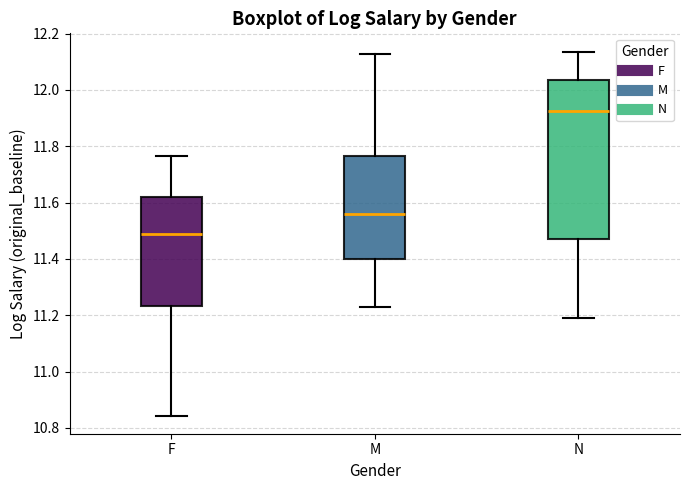

Reading left to right, transcribe this box plot: for each box, give where its median line is, the range the box spans, and where its two whiskers end, as read against the y-axis. The values are not printed on the chart, so give them approximately, as read against the axis.

F: median 11.48, box 11.24 to 11.62, whiskers 10.84 to 11.76
M: median 11.56, box 11.40 to 11.76, whiskers 11.22 to 12.12
N: median 11.92, box 11.46 to 12.04, whiskers 11.20 to 12.14